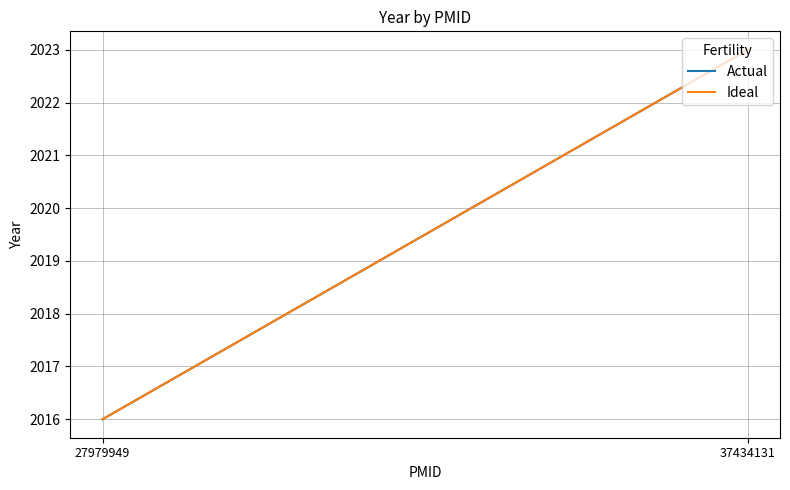

True or false: Actual has a value of 2023 at 37434131.

True